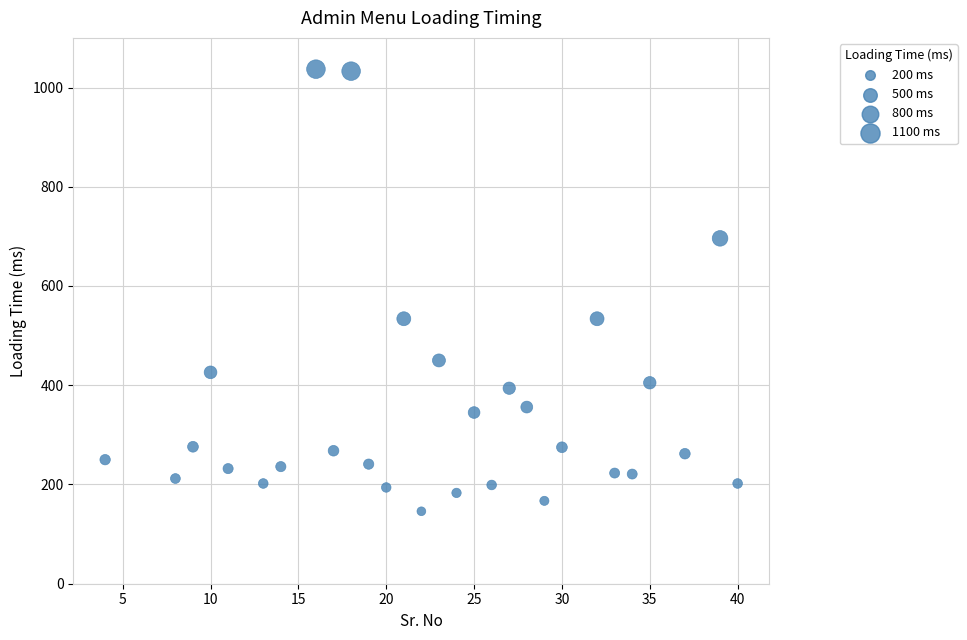

What is the range of Y values (max minus min)?

891